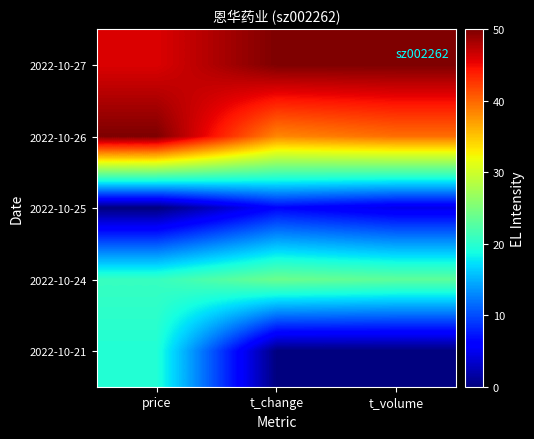

Reading left to right, list all the values displayed in this chart.

2022-10-27: price=45.9	t_change=50.0	t_volume=50.0
2022-10-26: price=50.0	t_change=38.3	t_volume=39.7
2022-10-25: price=0.0	t_change=6.3	t_volume=4.7
2022-10-24: price=20.8	t_change=24.0	t_volume=23.2
2022-10-21: price=19.5	t_change=0.0	t_volume=0.0